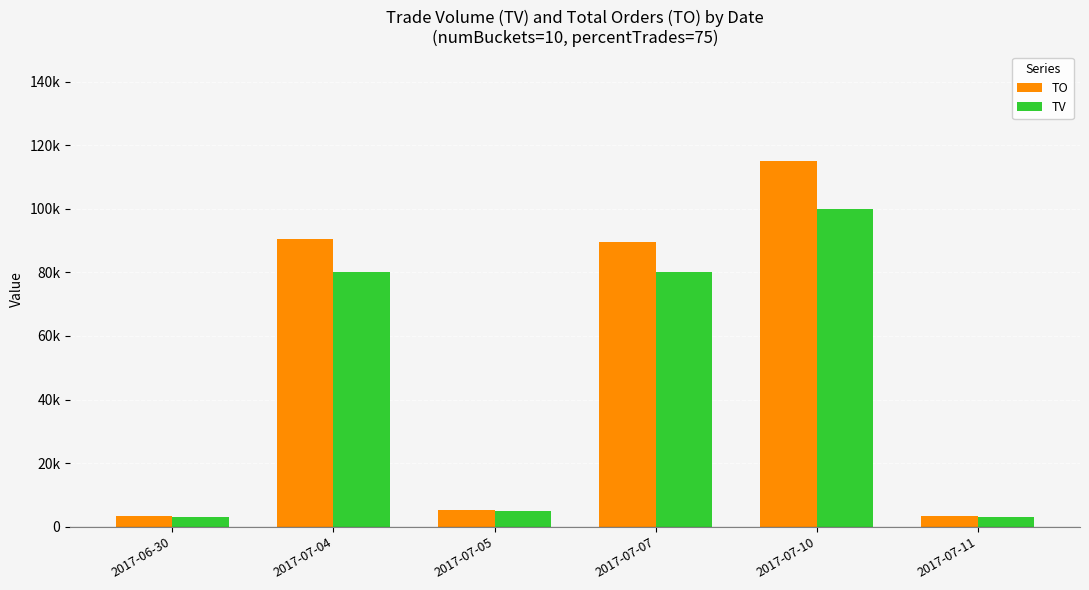

What are all the series names shown in the legend?

TO, TV